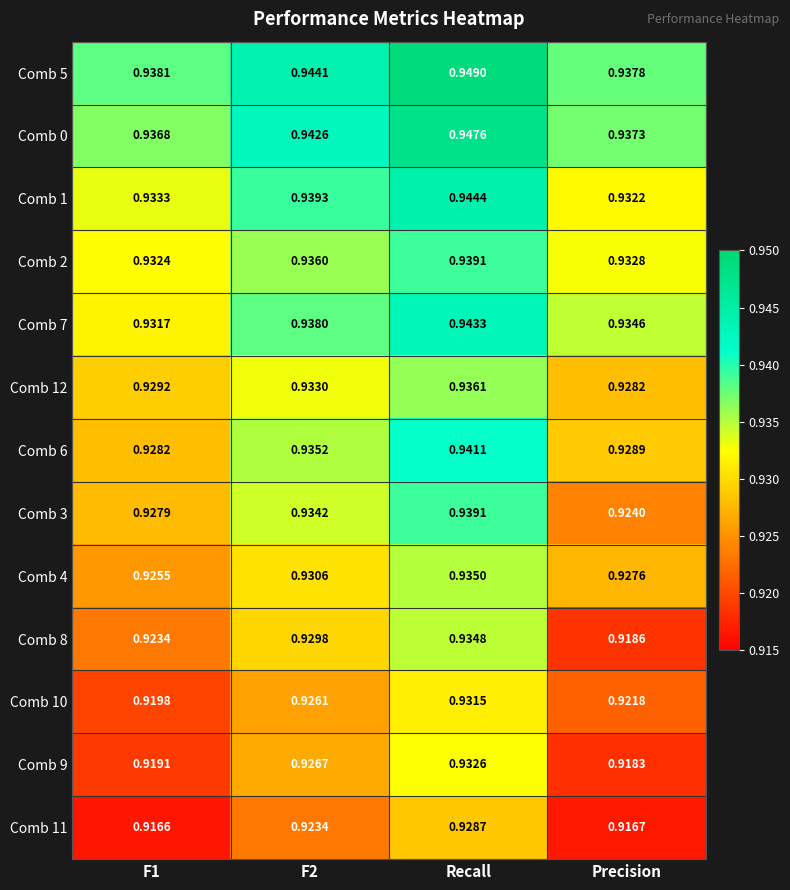

Which label corresponds to the largest value in the chart?

Recall